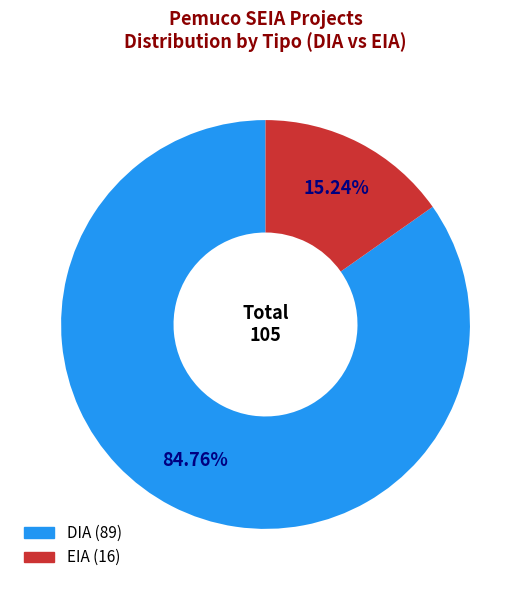

Which has a higher value, DIA or EIA?

DIA